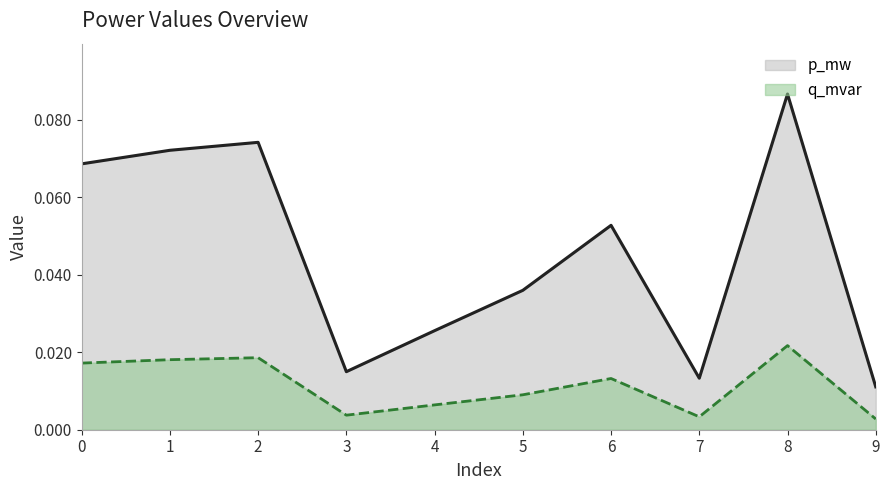

Count the number of data series in this chart.

2